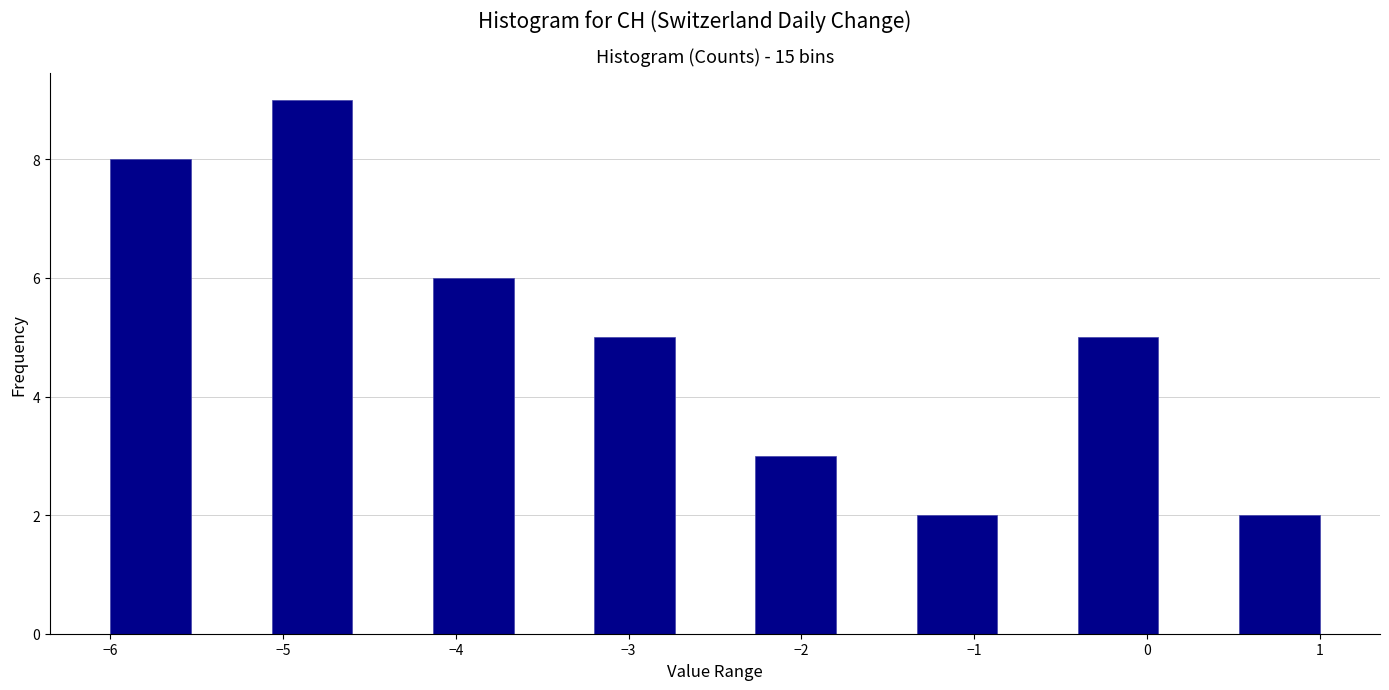

Over which range of the x-axis is the bar tallest?

-5.1 to -4.6